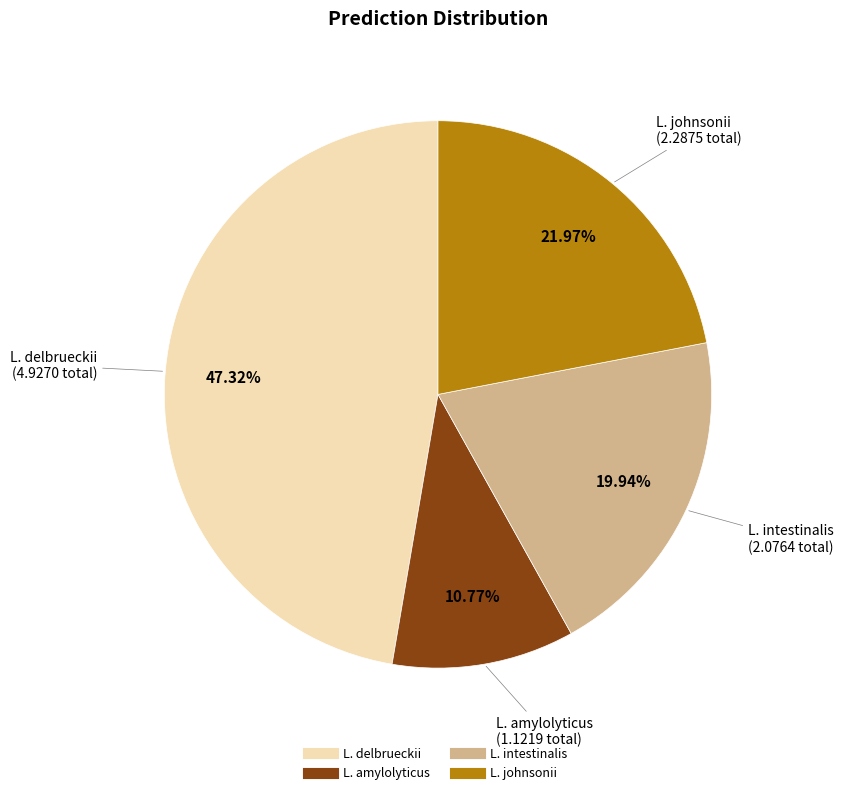

Is there a majority slice in this chart?

No